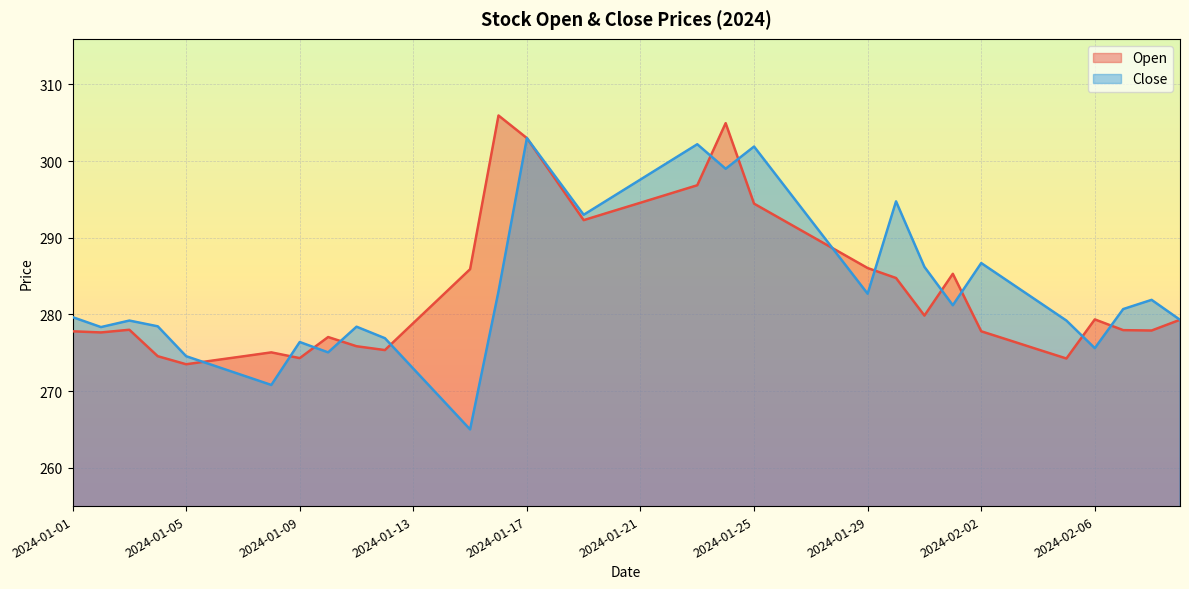

At 2024-01-05, list the series in order from smallest to largest.

Open, Close